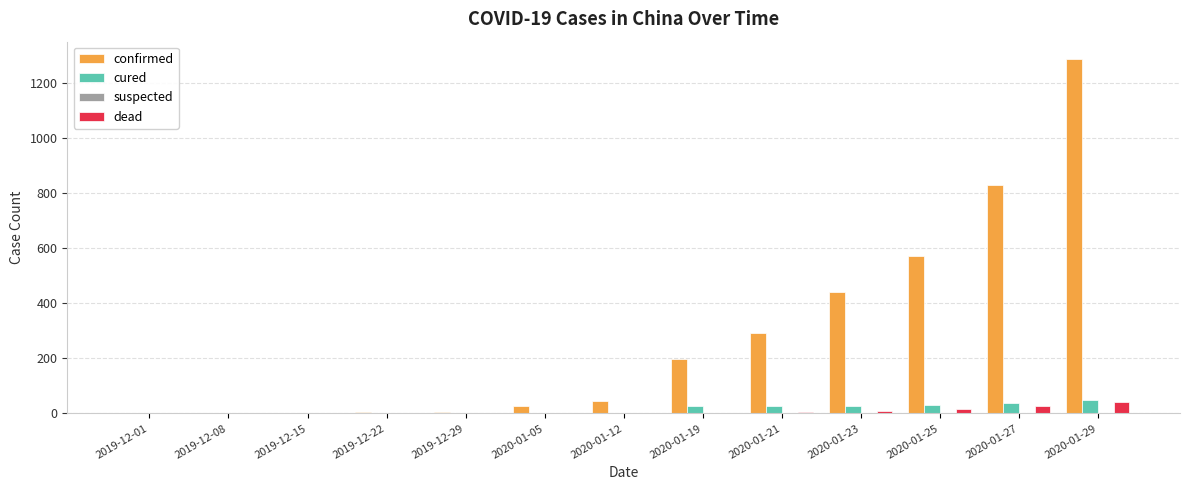

Which series has the largest total across all categories?

confirmed